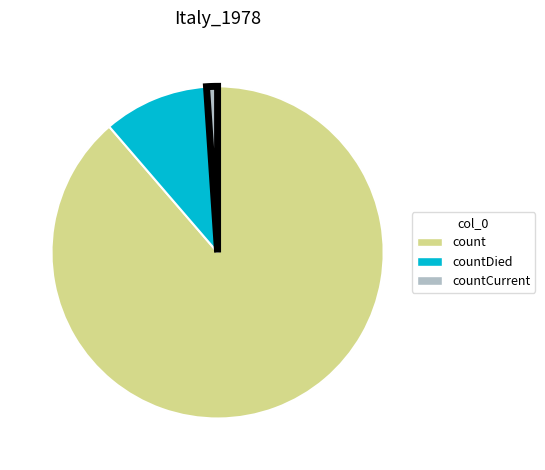

Is there a majority slice in this chart?

Yes